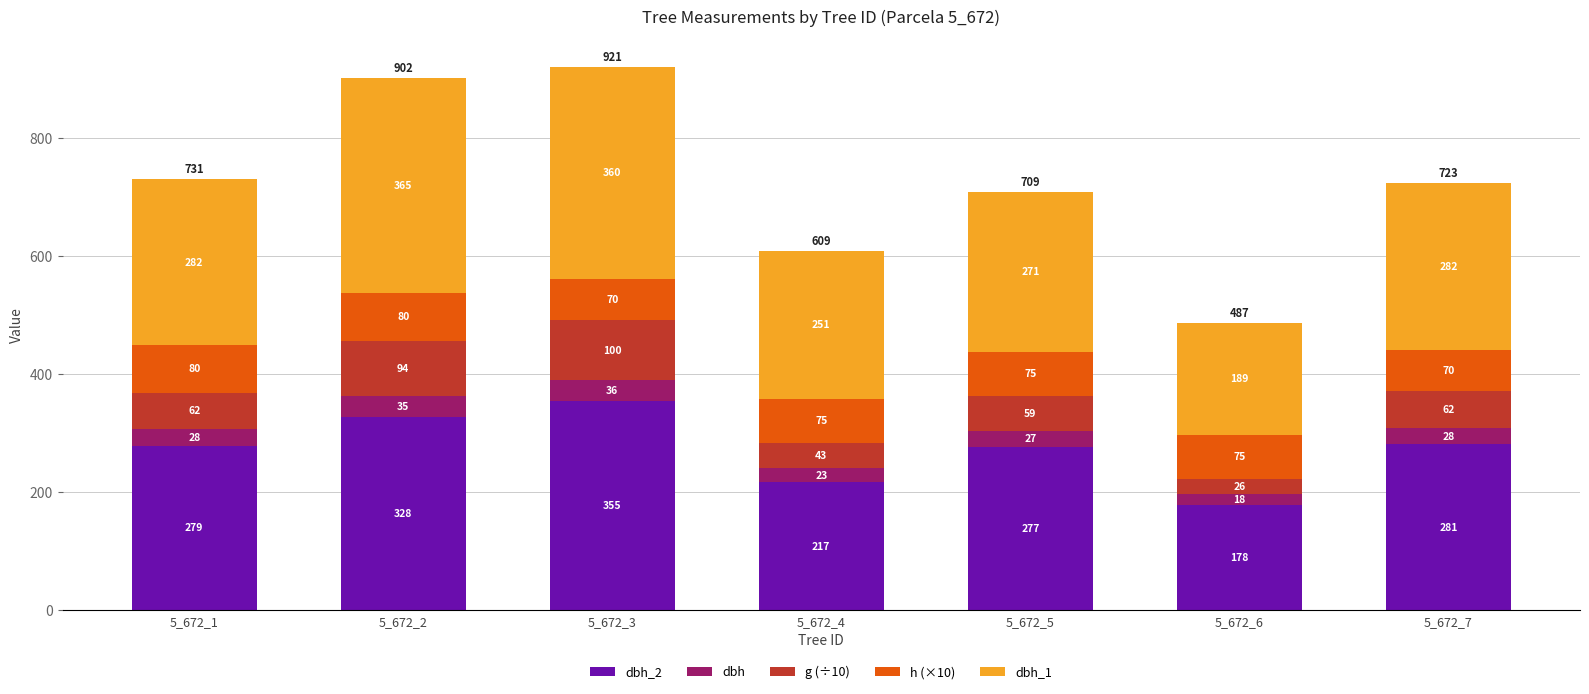

Does the chart contain stacked bars?

Yes